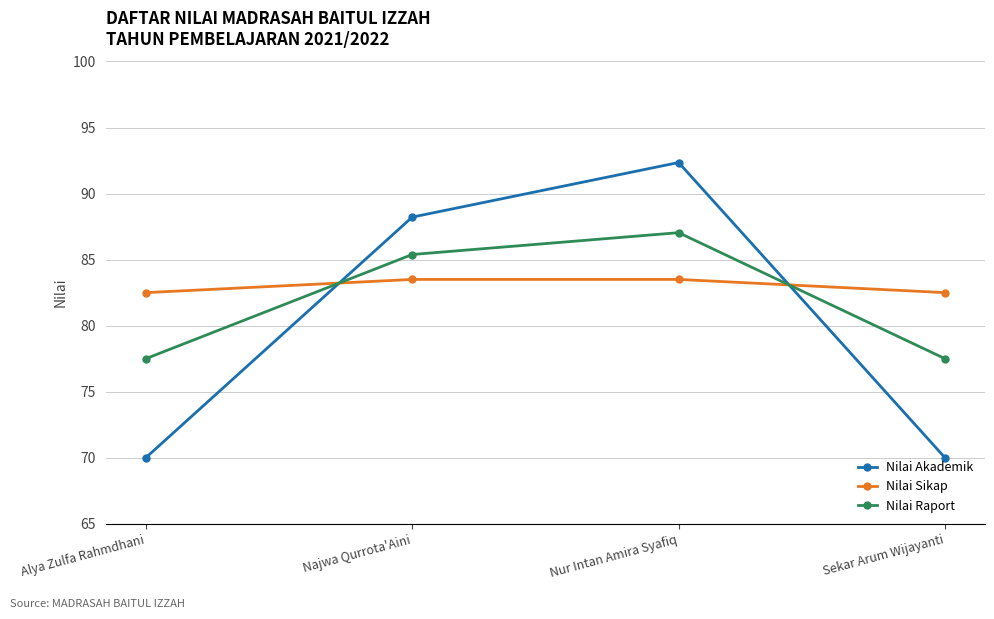

What is the minimum value for Nilai Sikap?

82.5